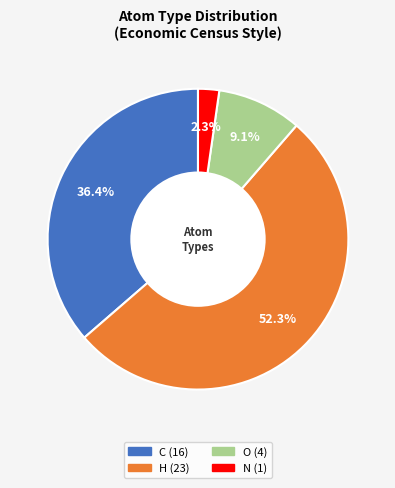

Is it true that C is 44% of the pie?

False